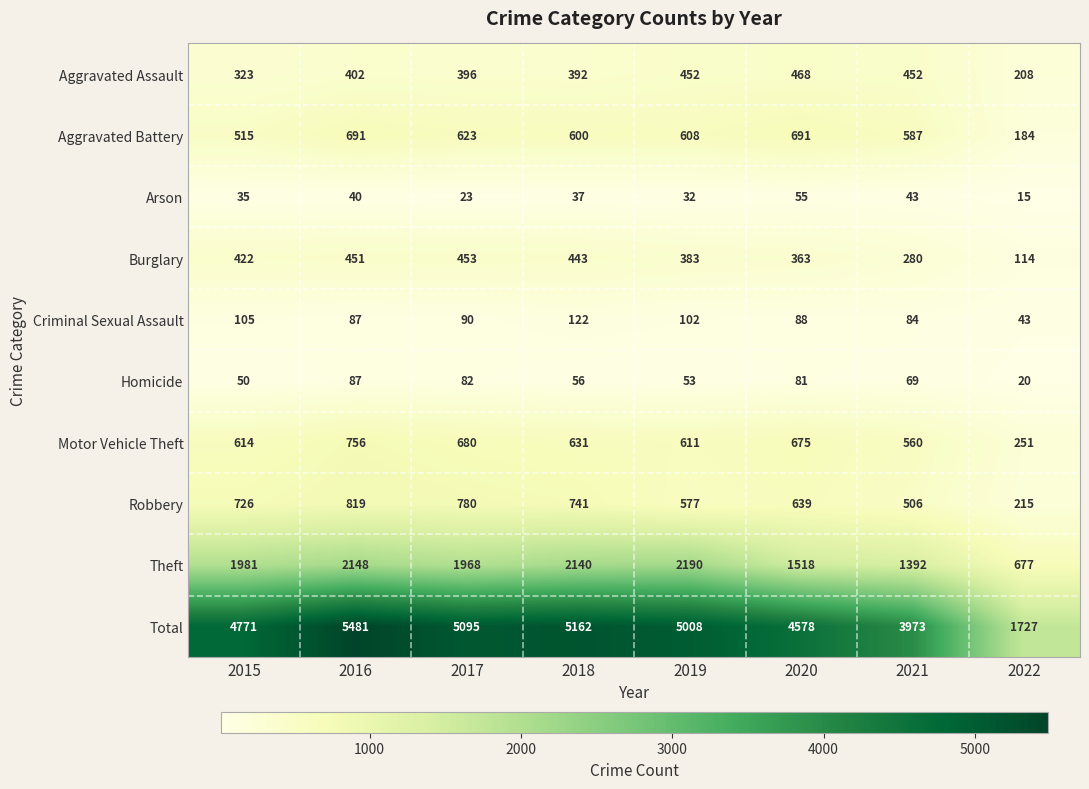

At which category is the sum across all series the highest?

2016